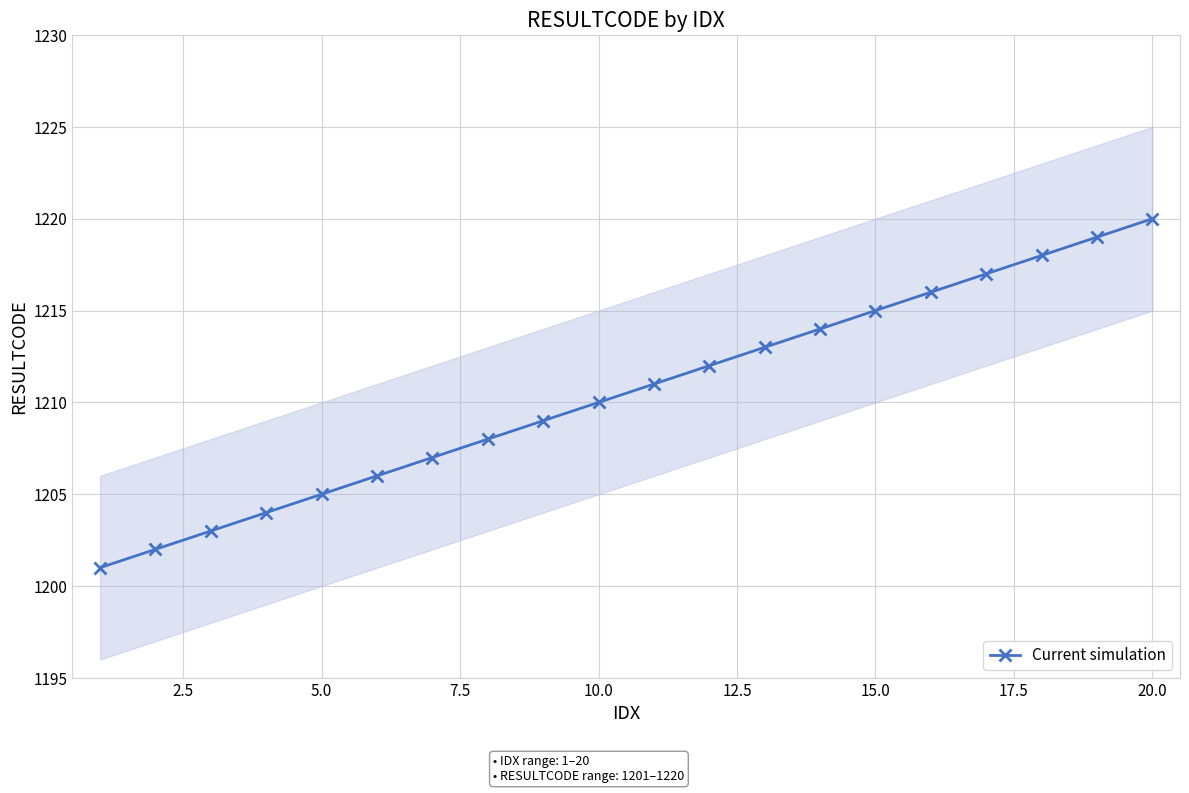

Is this an area chart (filled region under the line)?

No